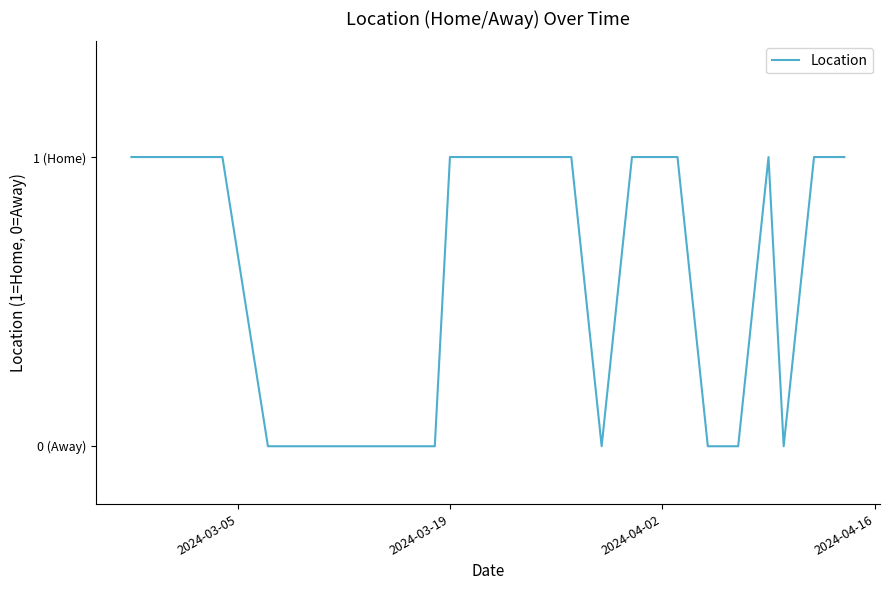

Reading right to left, what are all the values shown in this chart?

1	1	0	1	0	0	1	1	1	0	1	1	1	1	0	0	0	0	0	0	1	1	1	1	1